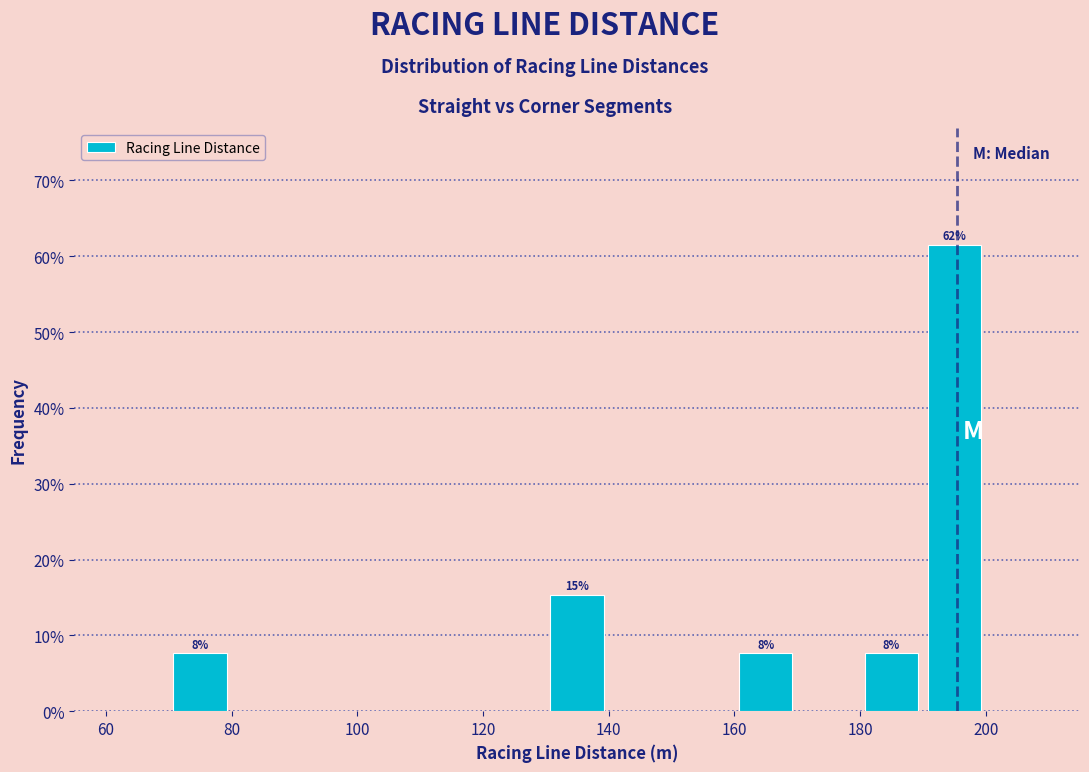

Over which range of the x-axis is the bar tallest?

190 to 200